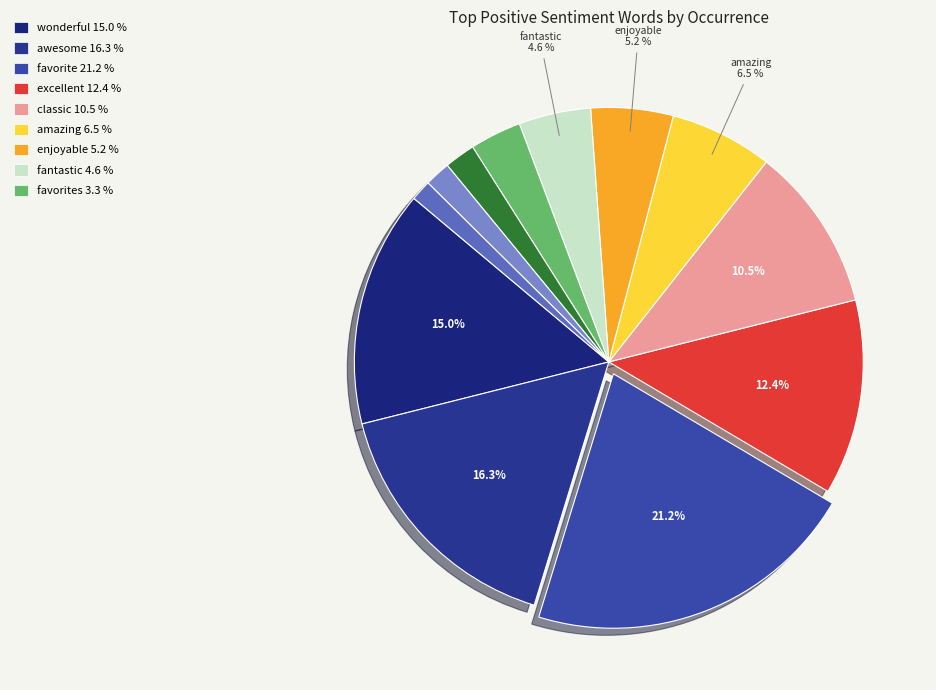

To the nearest percent, what is the difference between the largest and smallest slice percentages?

20%